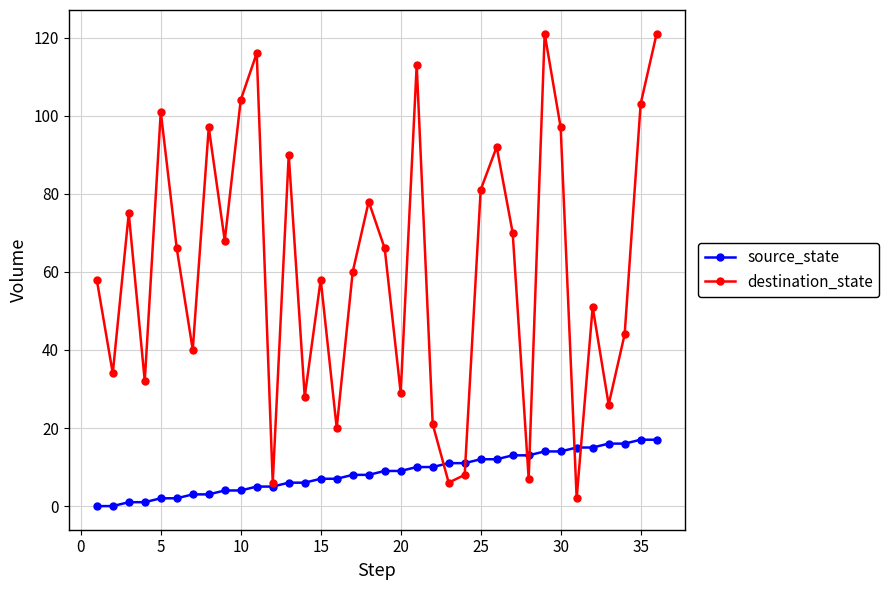

Which series has the largest total across all categories?

destination_state